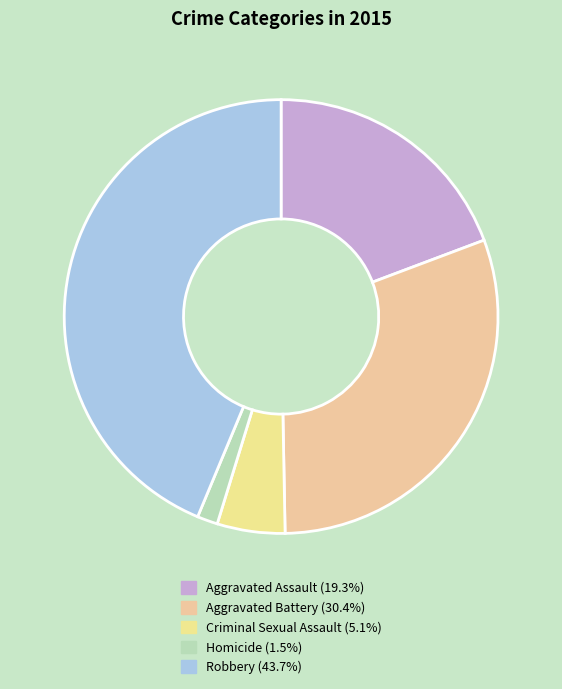

Is there a majority slice in this chart?

No